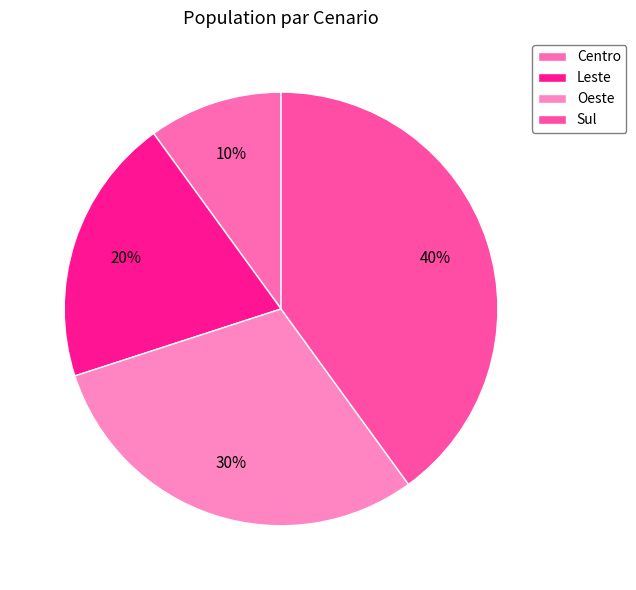

Combined, what portion of the pie is Leste and Oeste?

50.0%